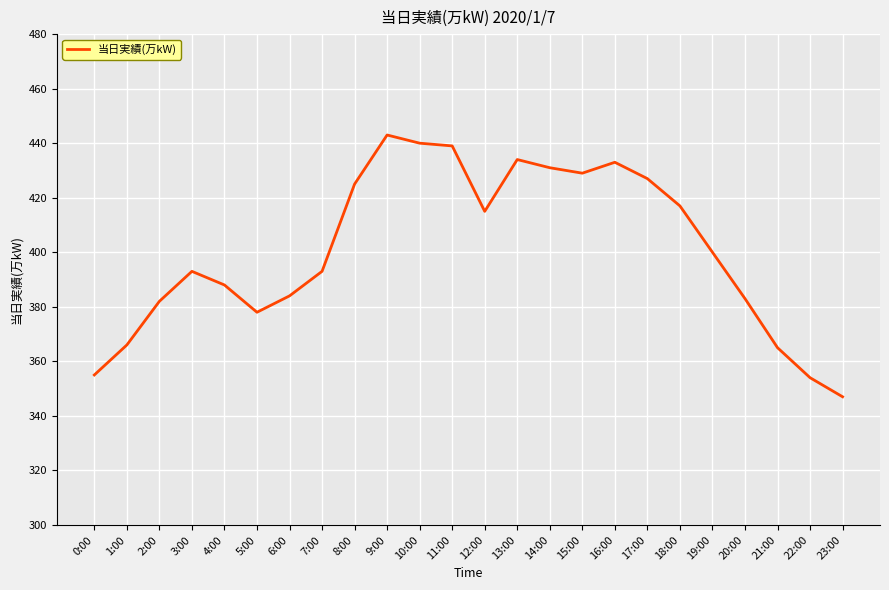

Where is the first local maximum?

3:00